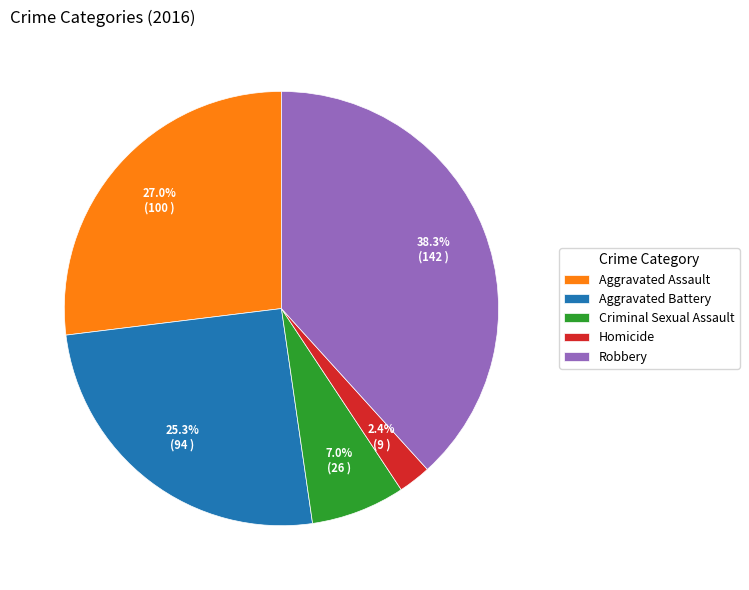

To the nearest percent, what percentage of the pie is Aggravated Battery?

25%